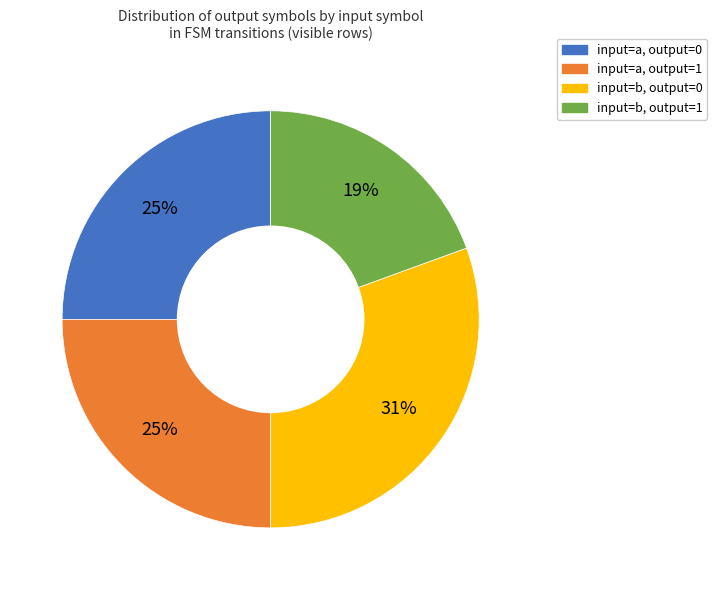

To the nearest percent, what is the combined percentage of input=b, output=1 and input=a, output=0?

44%